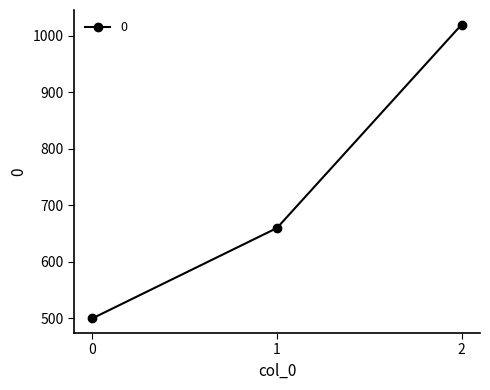

Reading left to right, transcribe all the data shown in this chart.

0=500	1=660	2=1020